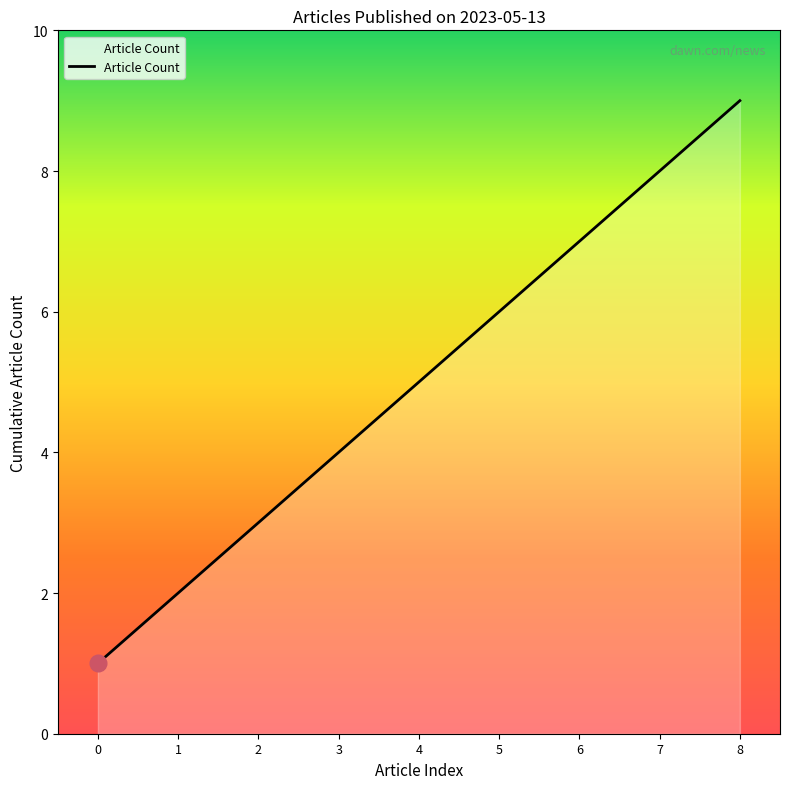

How many categories are shown in the chart?

9